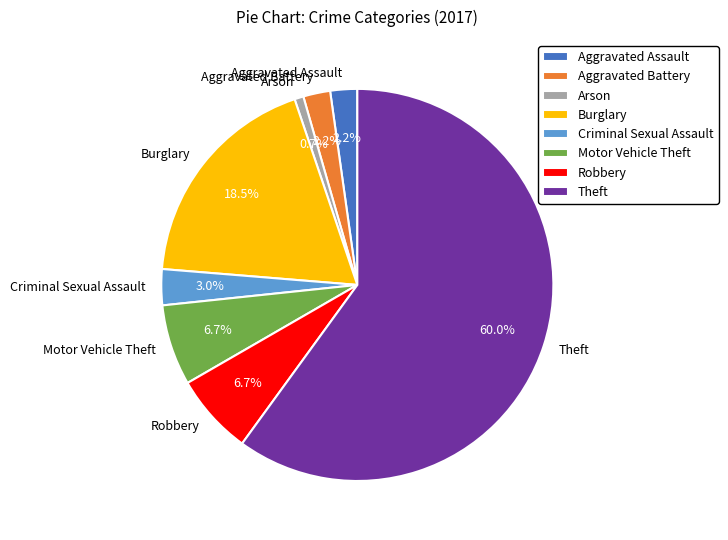

To the nearest percent, what portion does Aggravated Battery represent?

2%